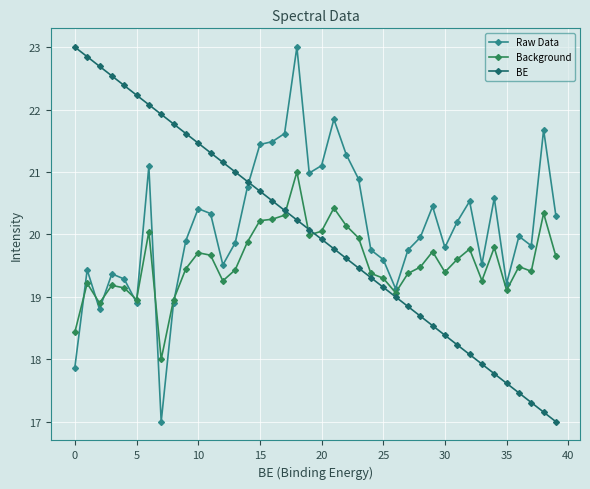

True or false: BE and Raw Data cross at least once.

True